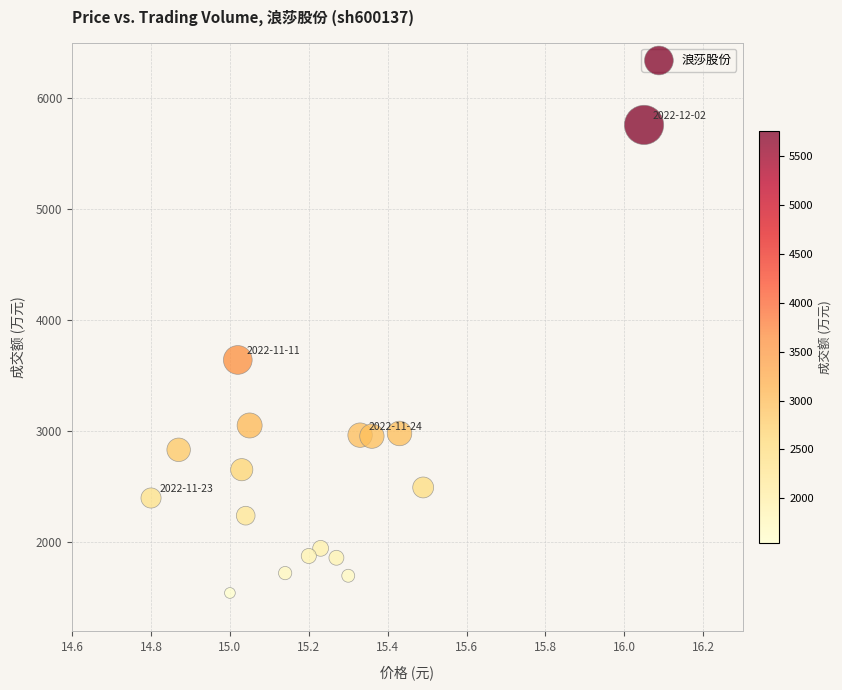

What is the range of Y values (max minus min)?

4214